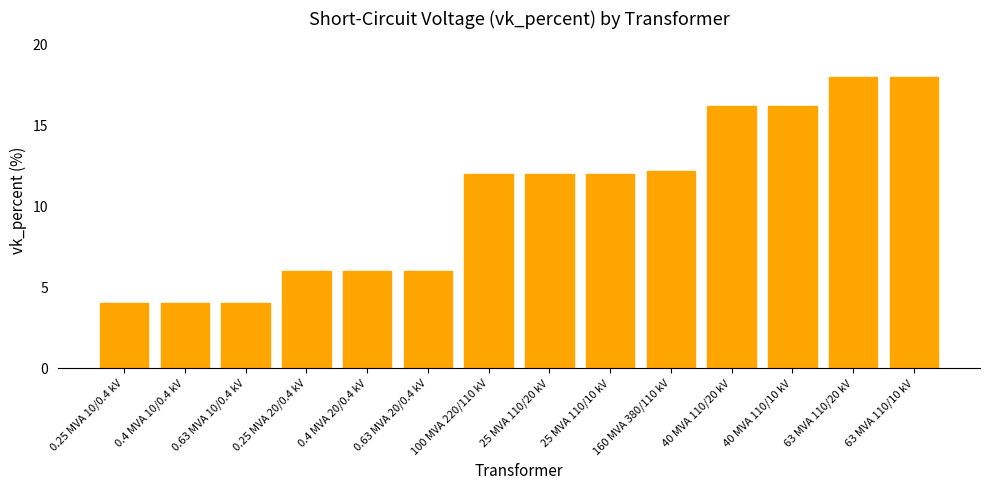

Reading left to right, transcribe all the data shown in this chart.

4.0	4.0	4.0	6.0	6.0	6.0	12.0	12.0	12.0	12.2	16.2	16.2	18.0	18.0